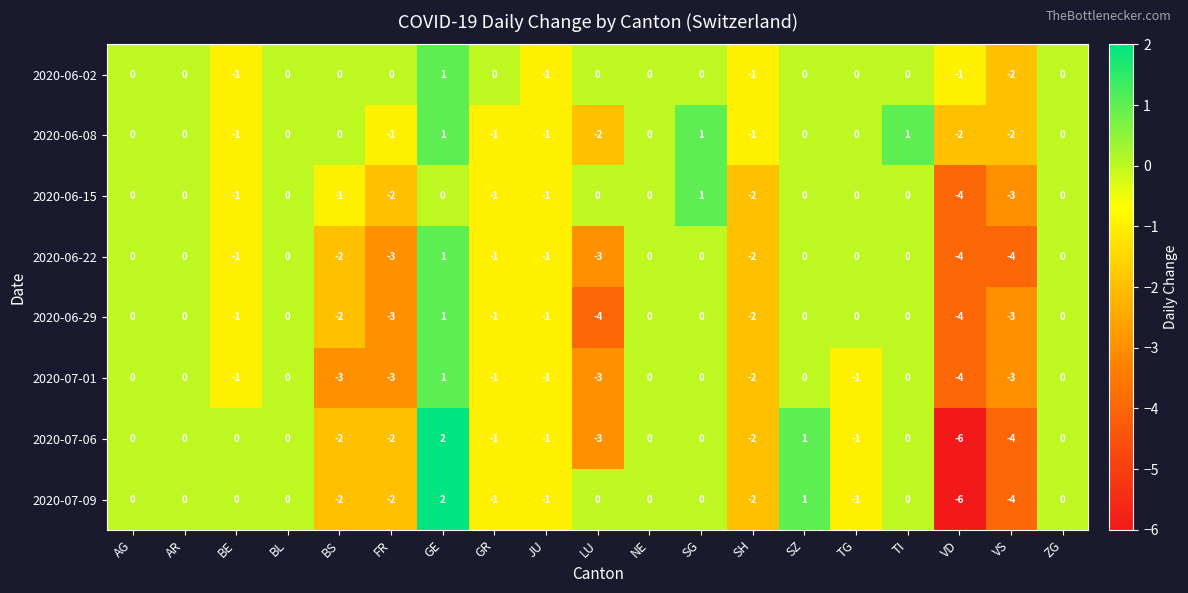

Is the value of 2020-06-29 at SH greater than the value of 2020-06-22 at LU?

Yes